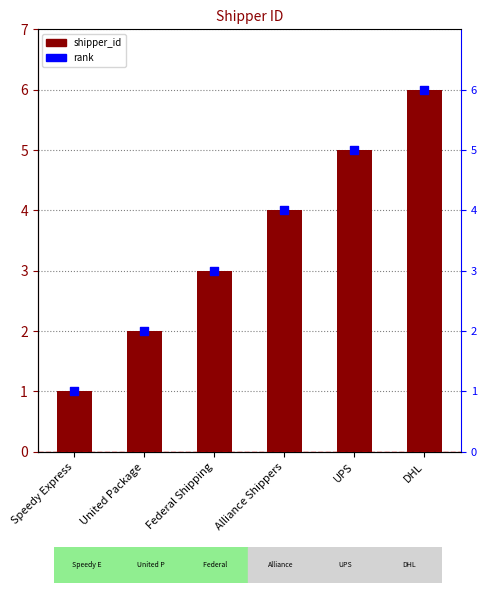

What are all the series names shown in the legend?

shipper_id, rank